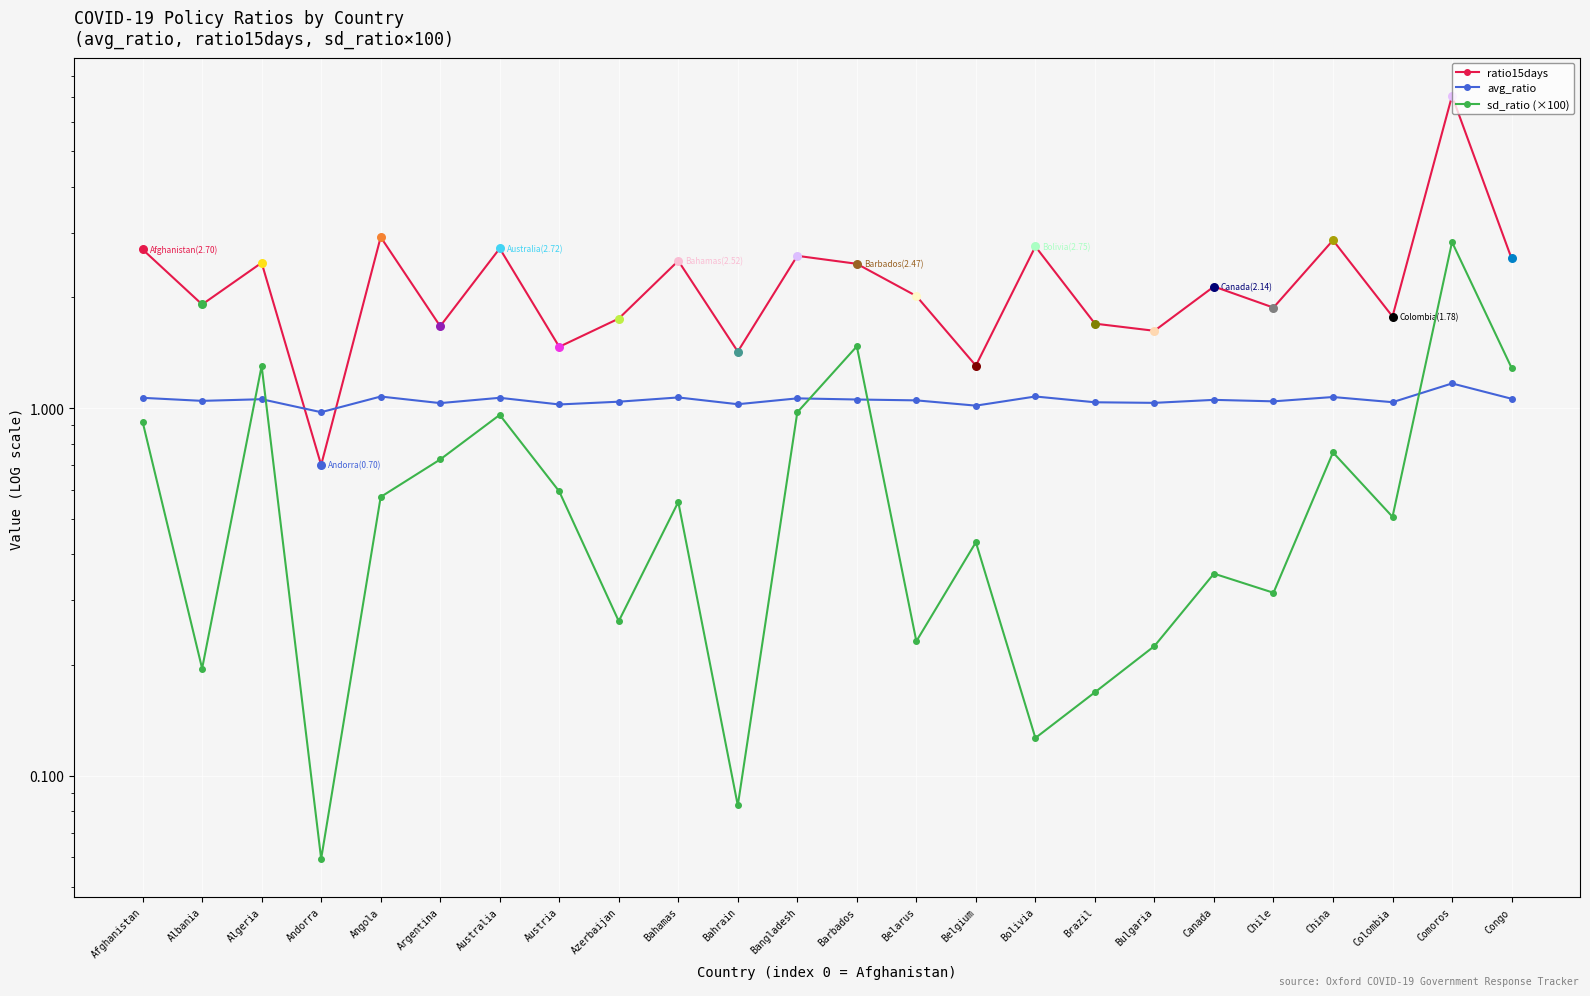

Which series has the largest total across all categories?

ratio15days